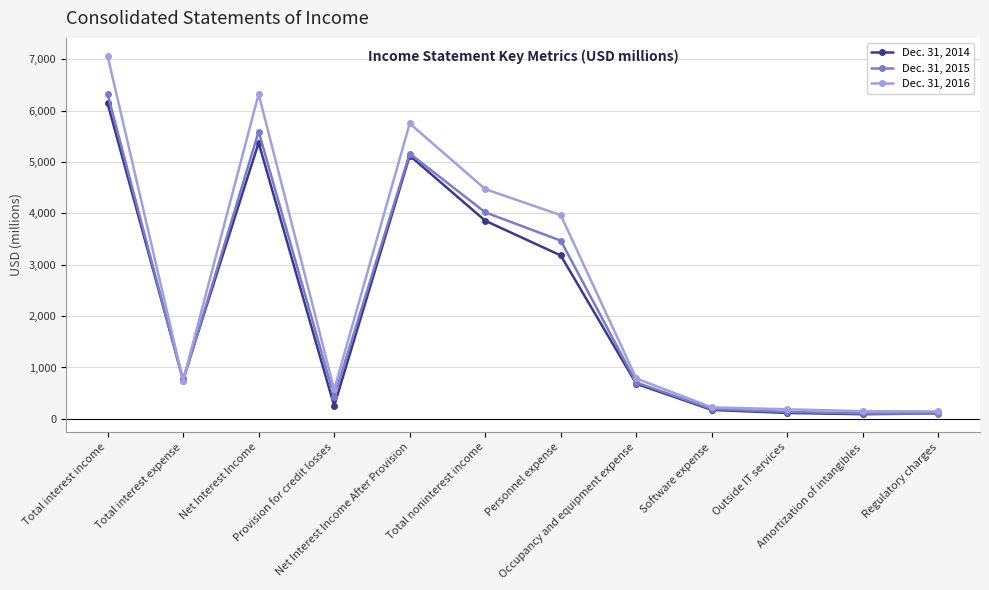

Does the chart display data point markers on the line(s)?

Yes